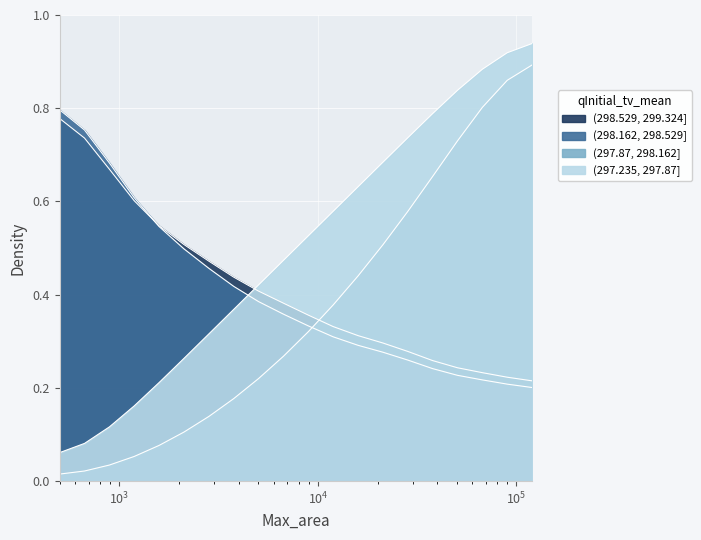

True or false: Country Count Cumulative and AFR Region cross at least once.

False